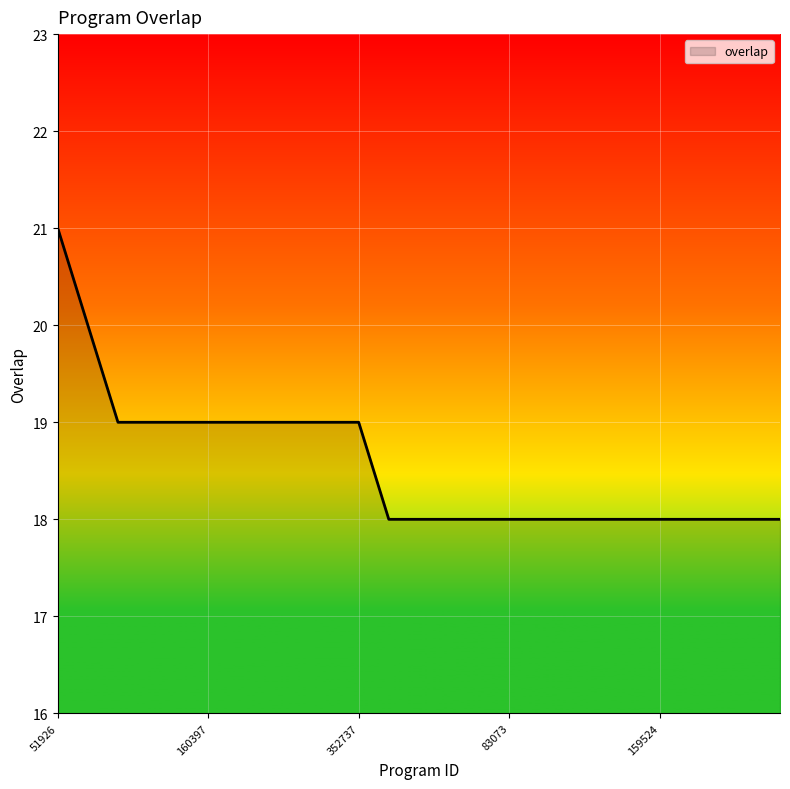

What is the minimum value shown in the chart?

18